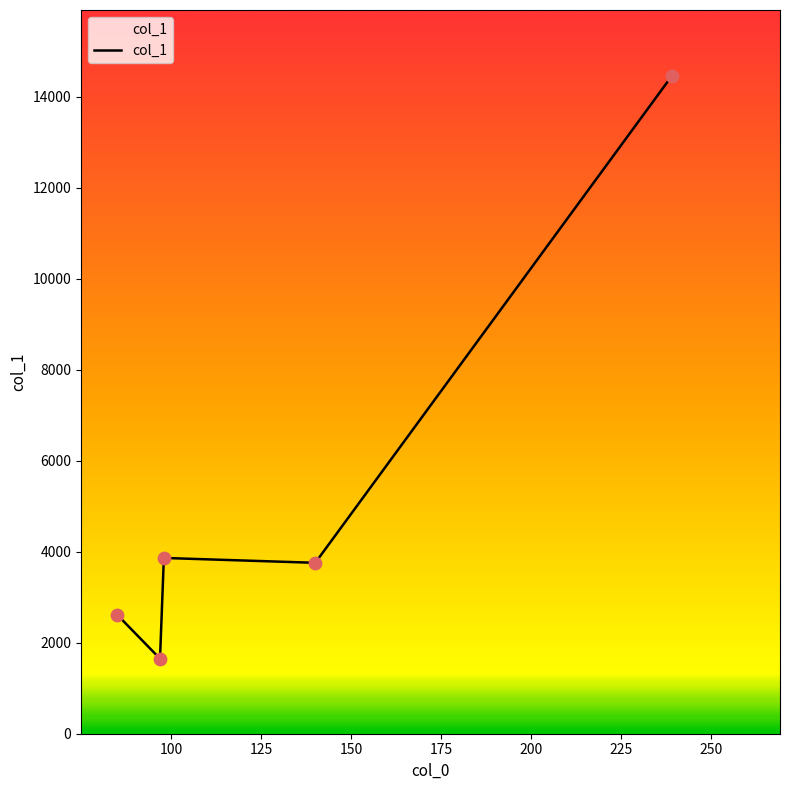

What is the minimum value shown in the chart?

1648.5